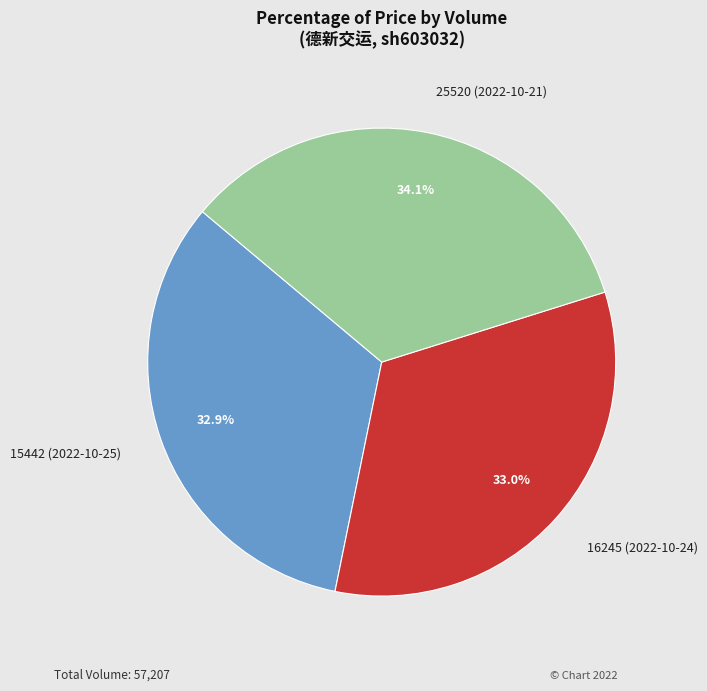

How many segments does this pie chart have?

3